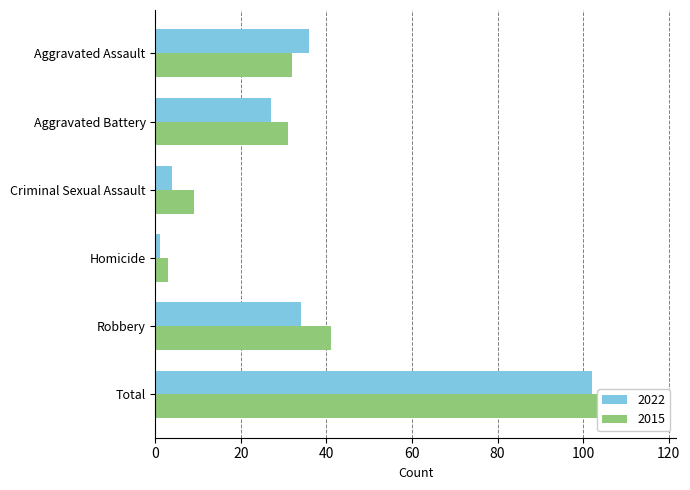

Rank the series by their maximum value, from lowest to highest.

2022, 2015